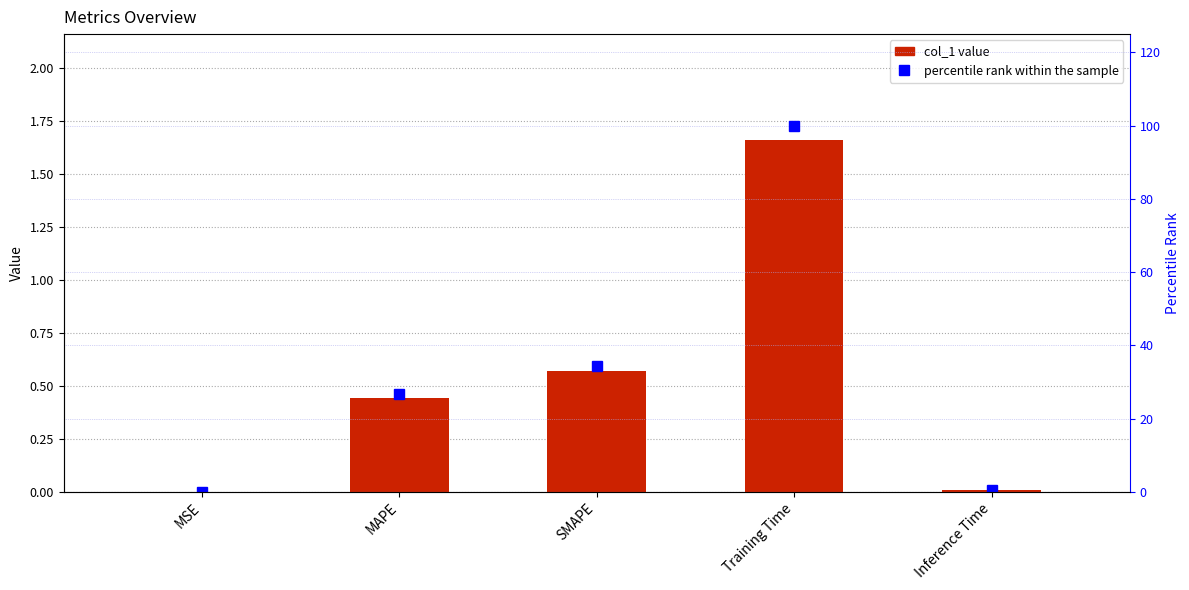

What is the approximate value of col_1 at MAPE?

0.4